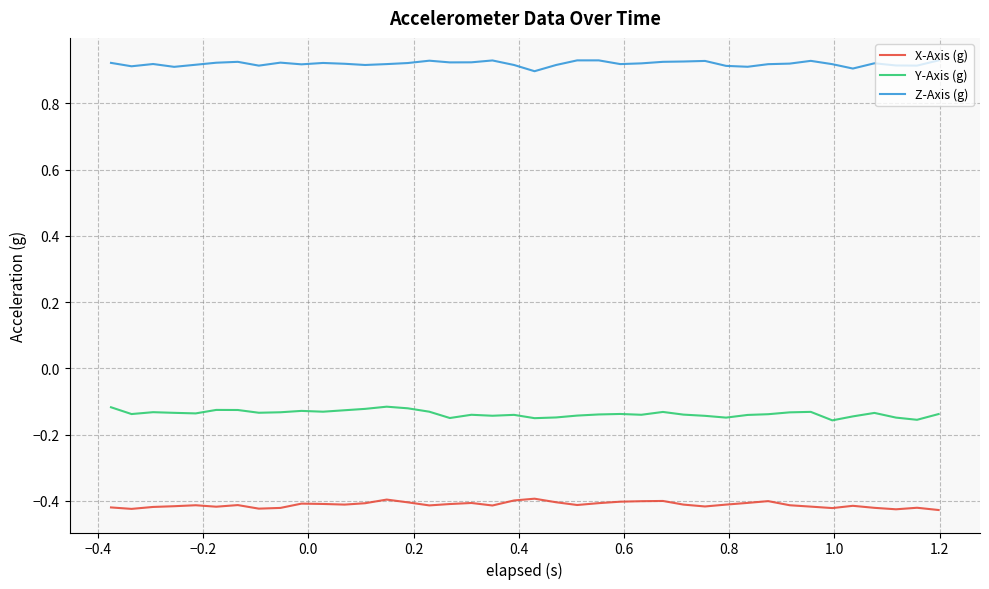

Which series has the largest total across all categories?

Z-Axis (g)